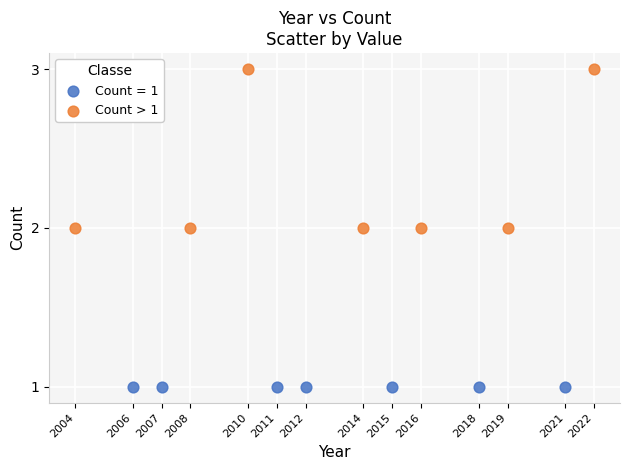

Which series contains the lowest Y value?

Count = 1